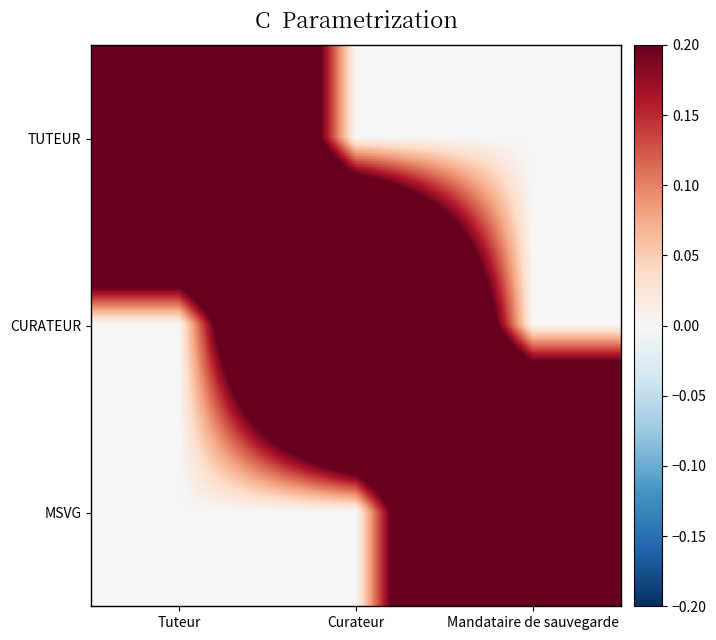

How many categories are shown in the chart?

3